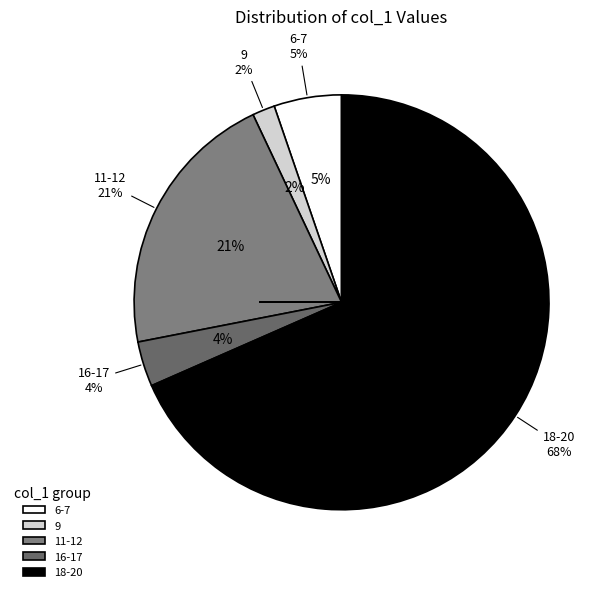

Does any single category account for the majority?

No